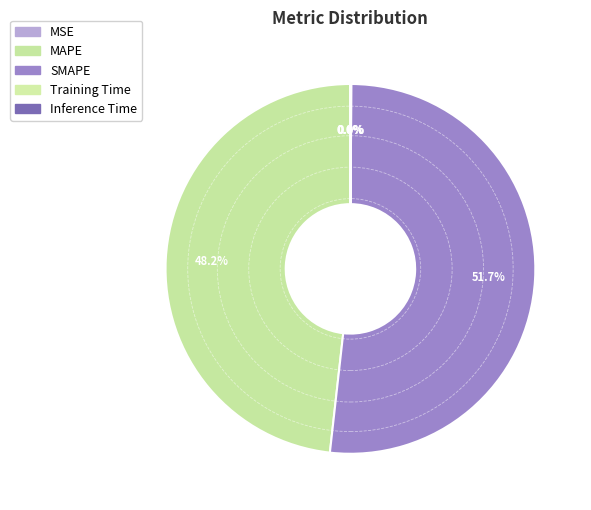

To the nearest percent, what portion does SMAPE represent?

52%